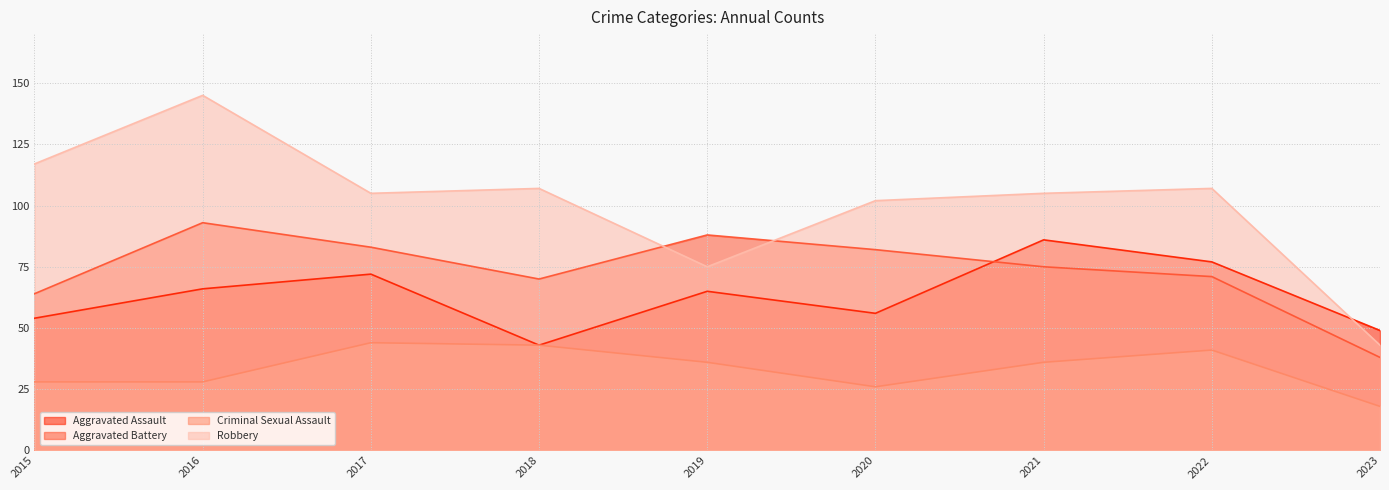

How many interior local valleys does the Criminal Sexual Assault series have?

1